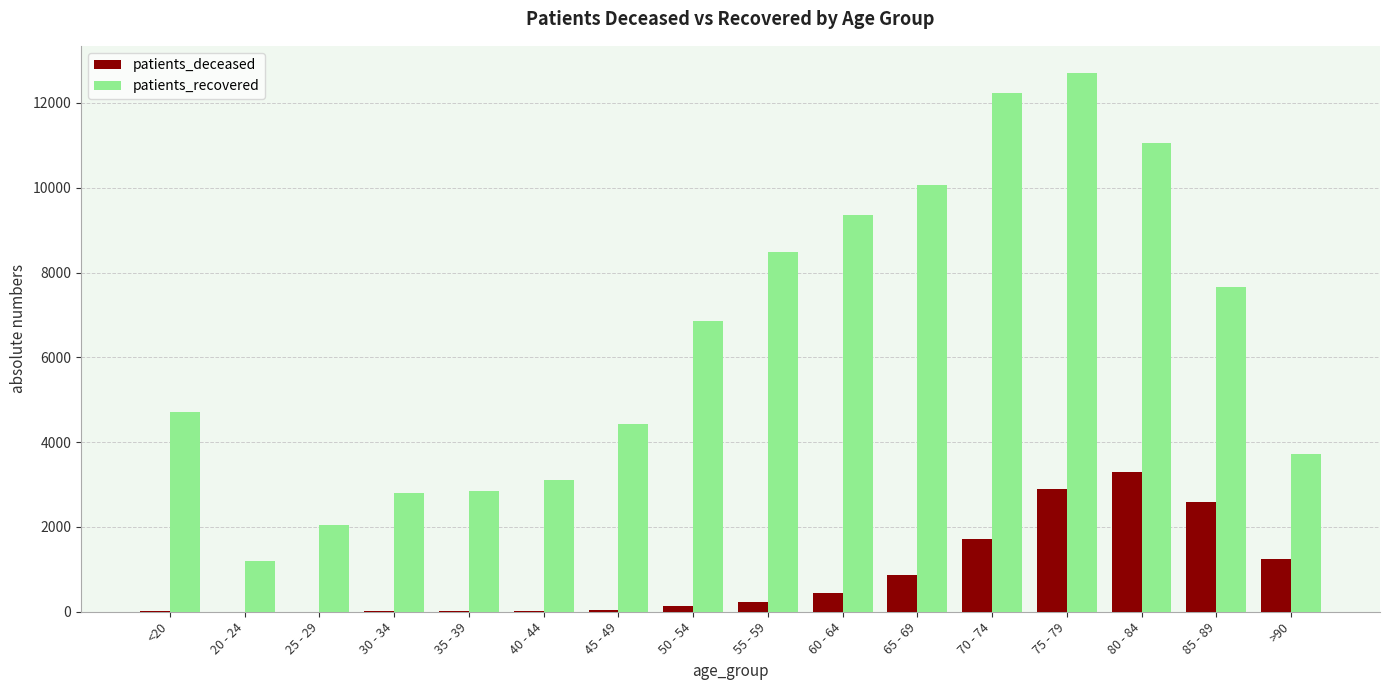

What is the greatest value displayed?

12712